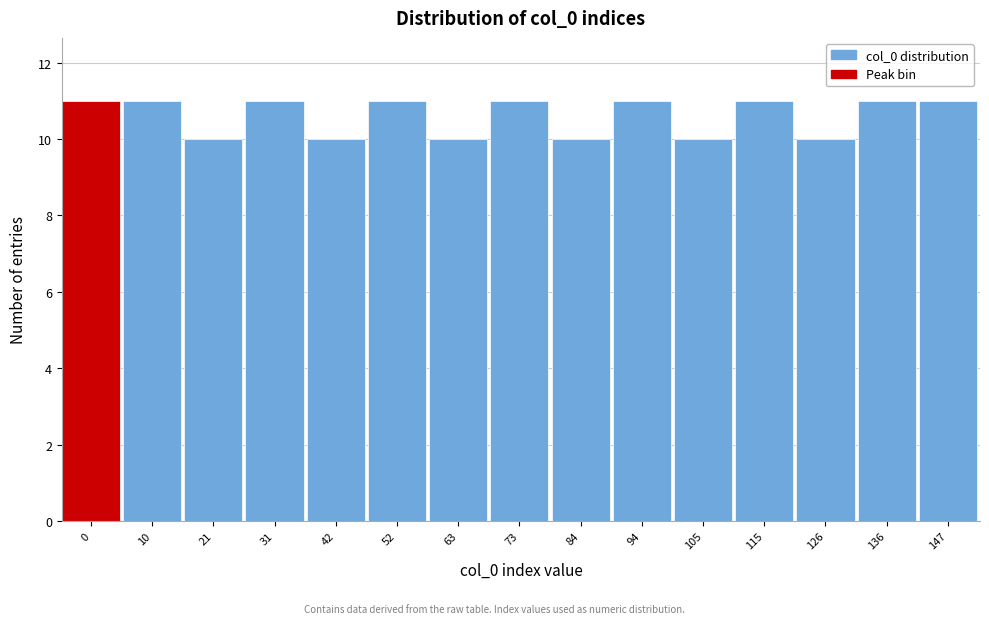

Reading left to right, list all the values displayed in this chart.

11	11	10	11	10	11	10	11	10	11	10	11	10	11	11